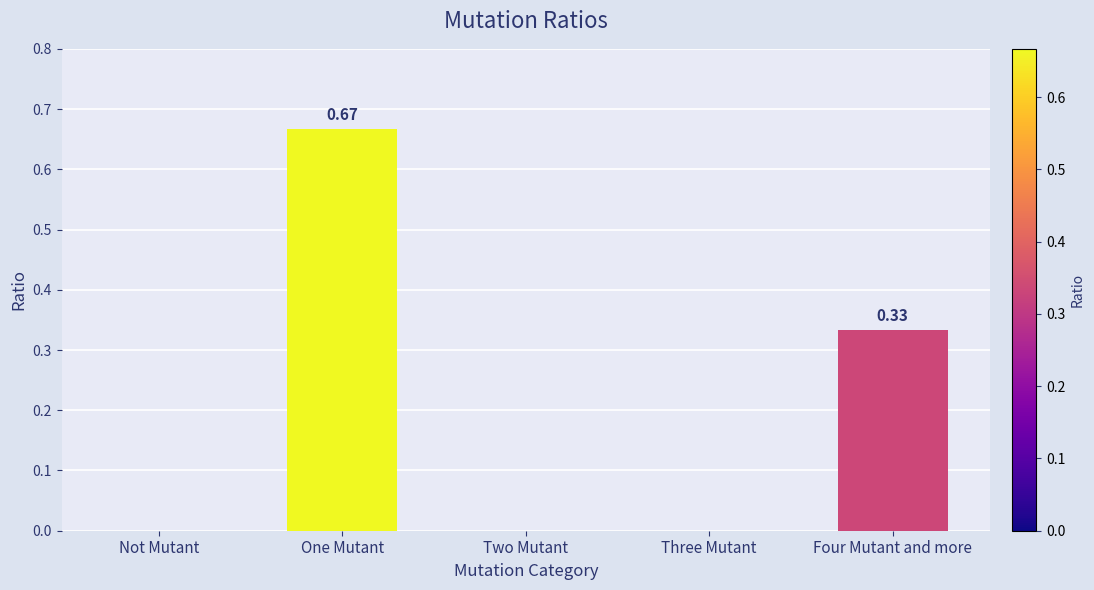

How many distinct data groups are displayed?

1